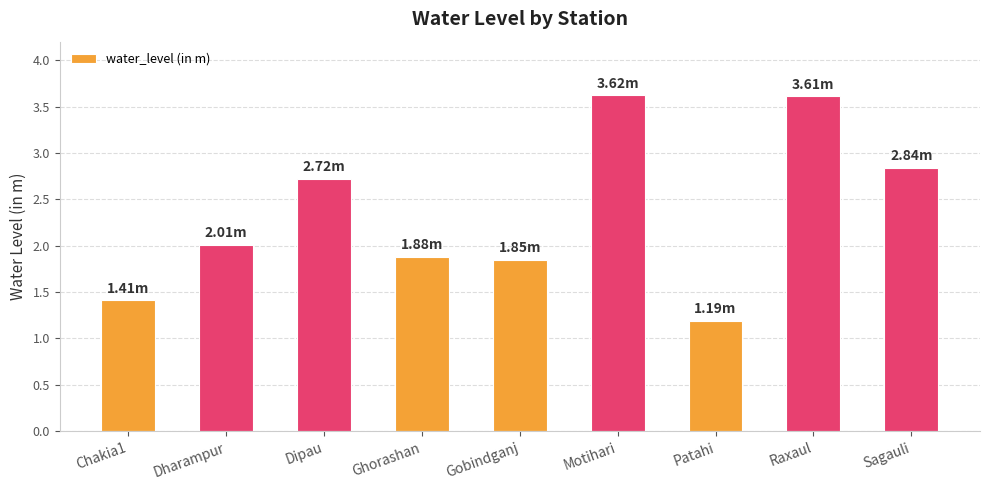

Are the bars grouped side by side (vs. stacked)?

No